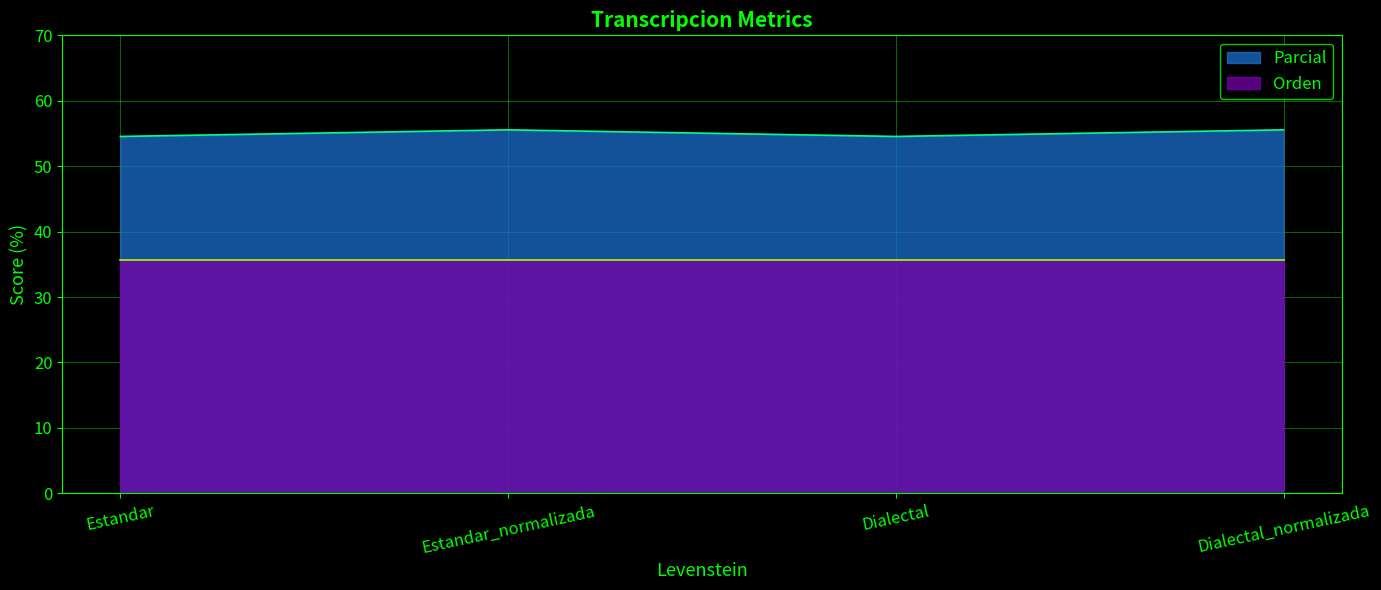

What is the difference between the values at Dialectal and Estandar_normalizada?

1.0